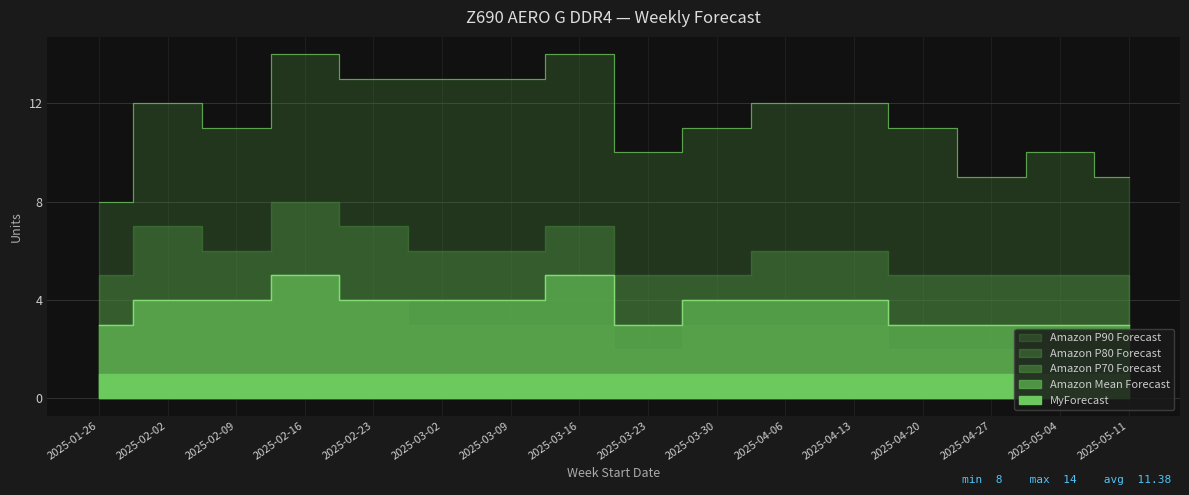

Is it true that Amazon Mean Forecast equals 6 at 2025-03-09?

False